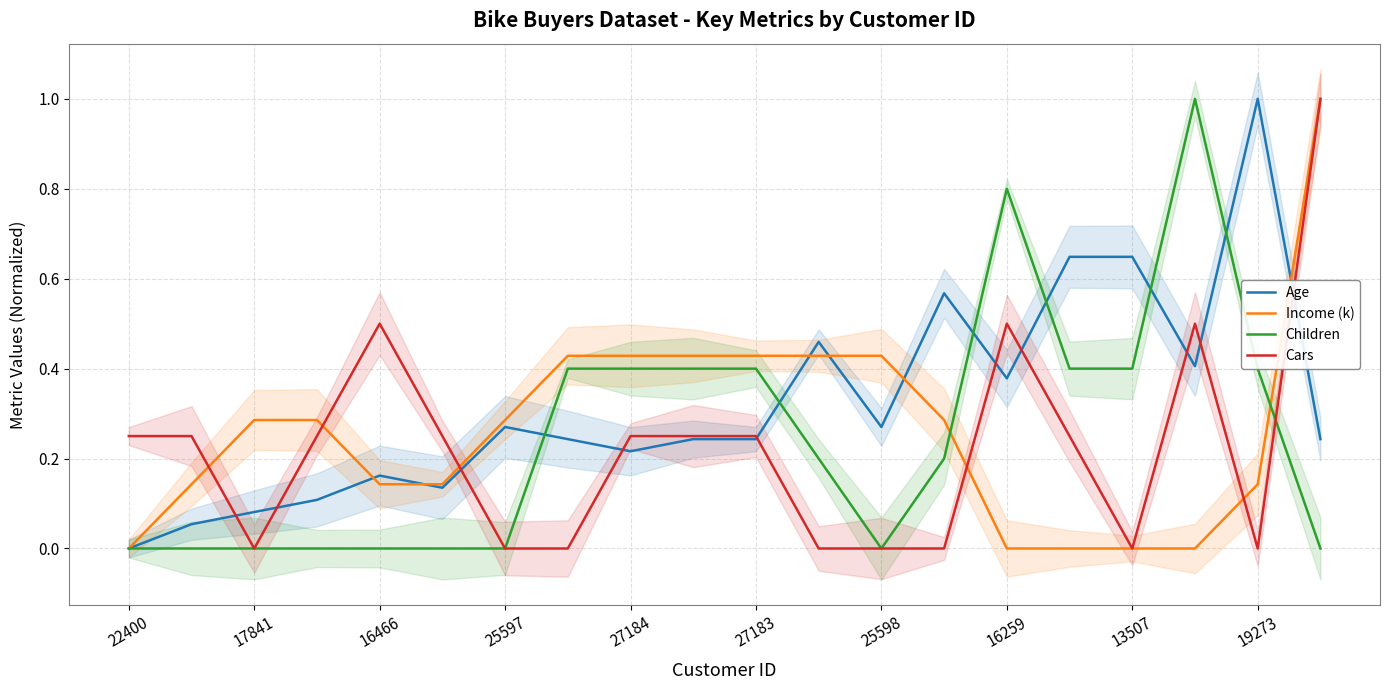

The value of Cars at 16466 is 0.5. True or false?

True